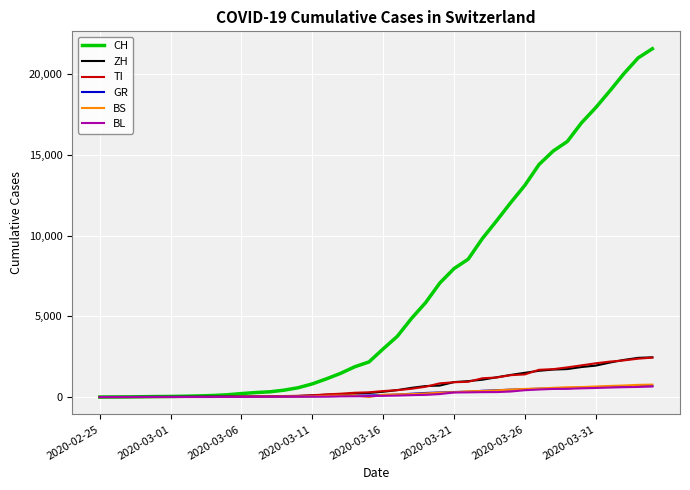

What is the greatest value displayed?

21585